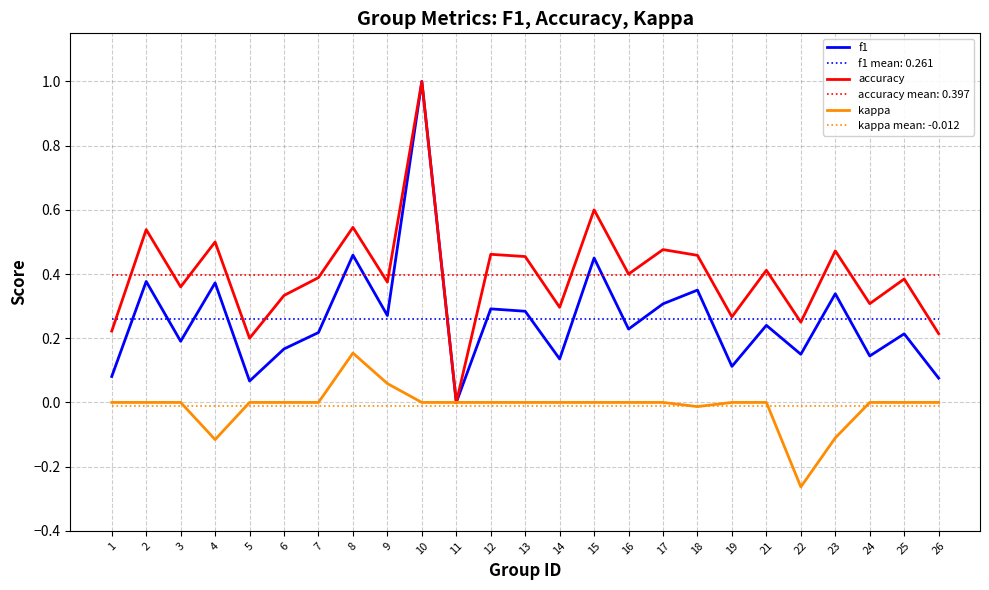

True or false: f1 has a value of 0.2 at 16.

True